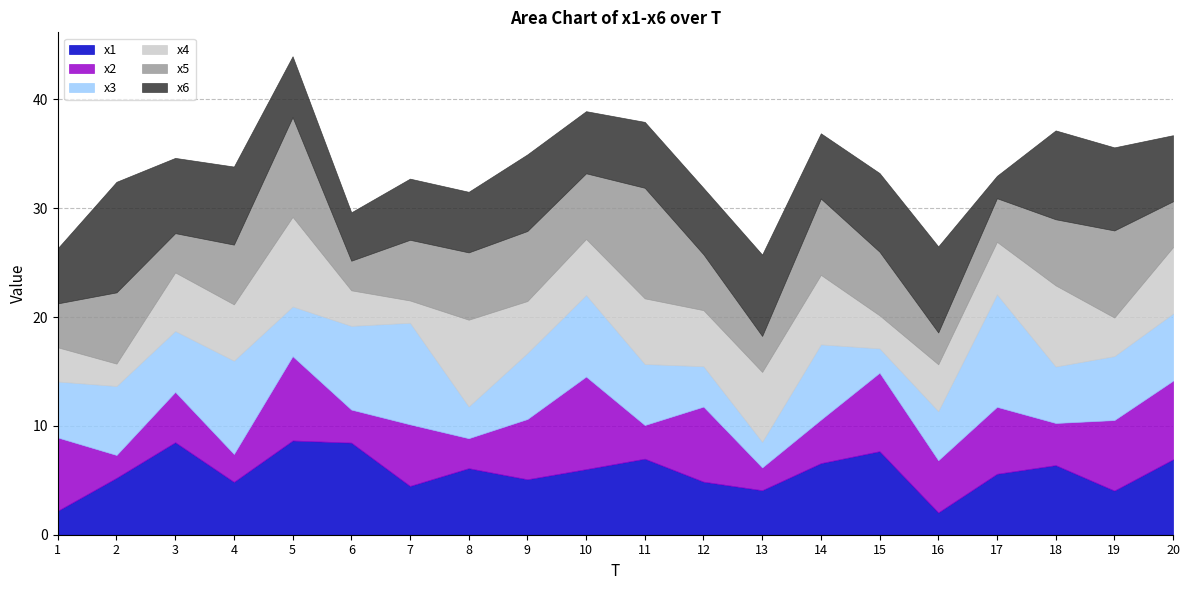

Between 7 and 12, which series saw the biggest shift?

x3